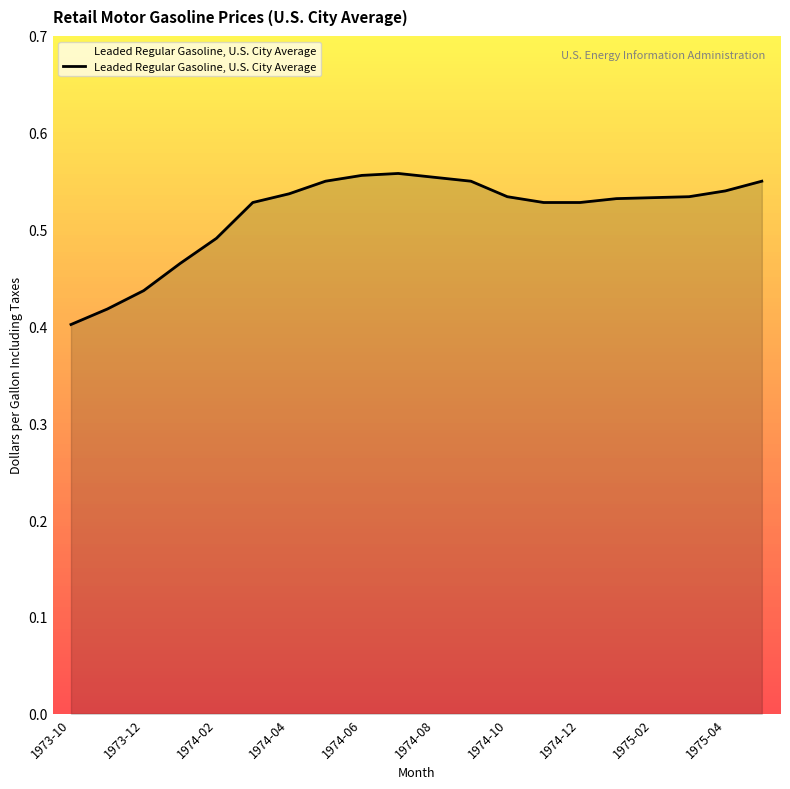

True or false: the data shows 0.4 at 1973-10.

True